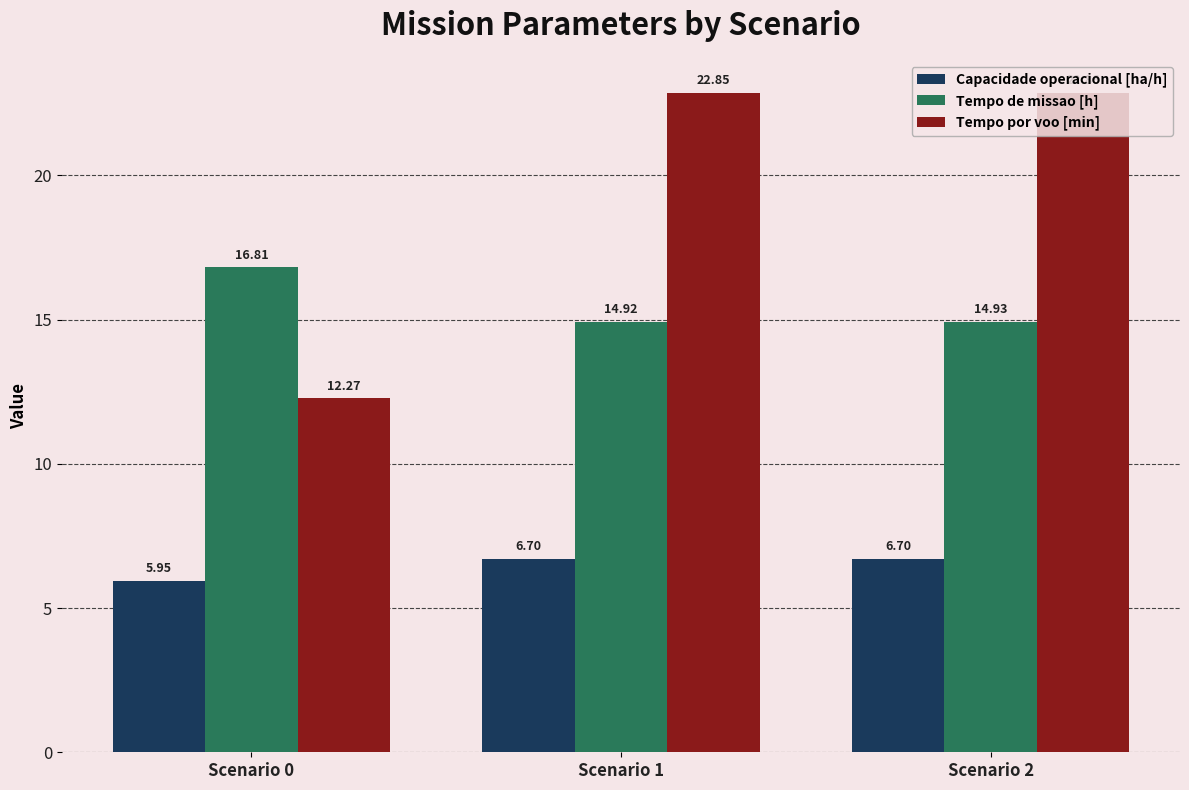

The value of Capacidade operacional [ha/h] at Scenario 2 is 6.7. True or false?

True